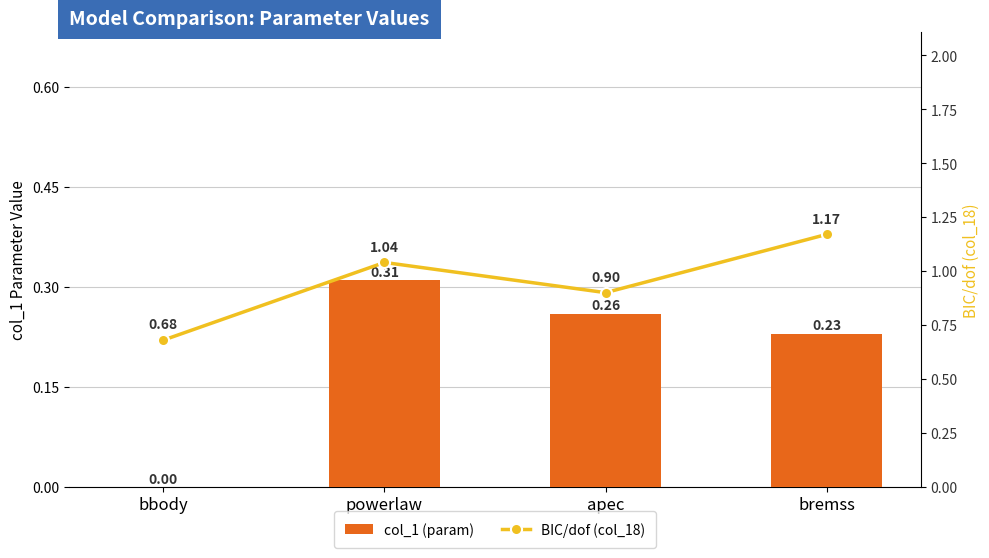

What position from the left is bremss?

4